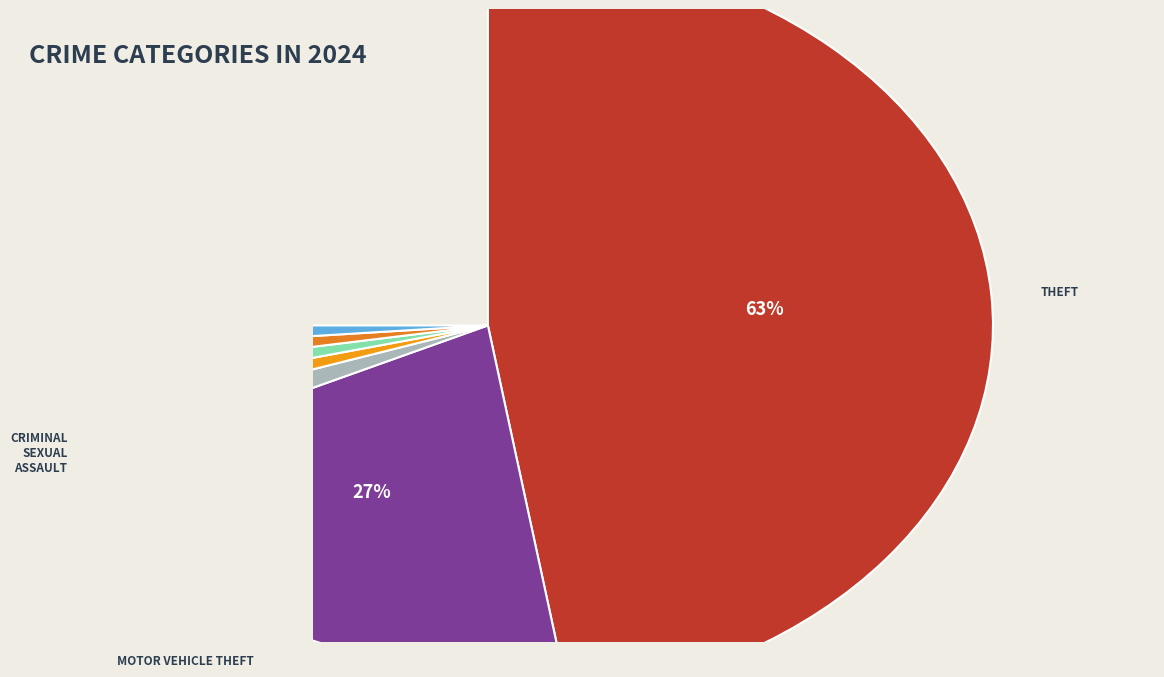

How many segments does this pie chart have?

7